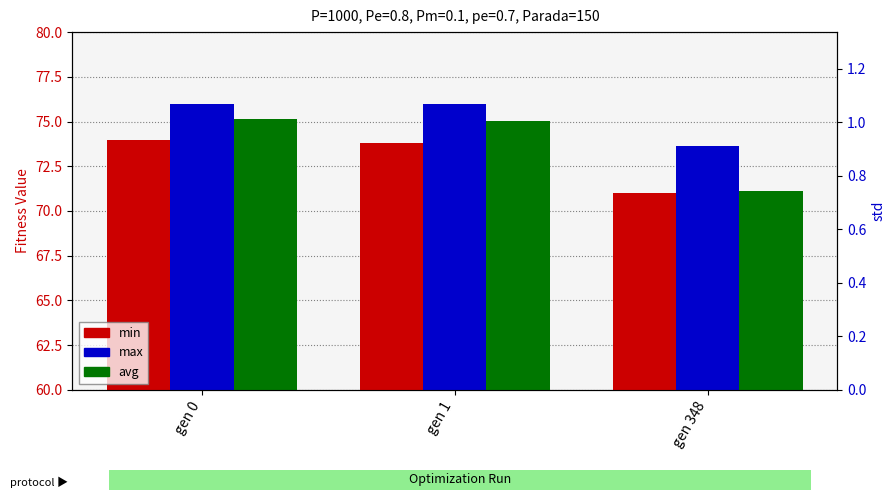

What is the total value across all series at gen 1?

225.1